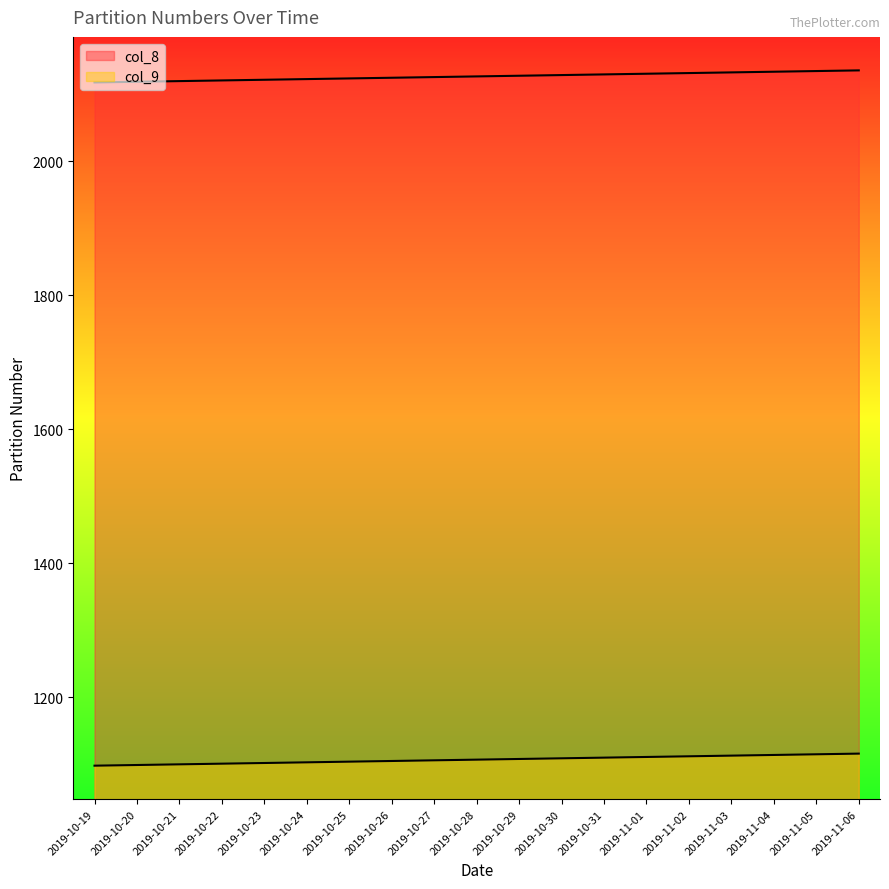

Between 2019-10-30 and 2019-11-03, which is larger?

2019-11-03